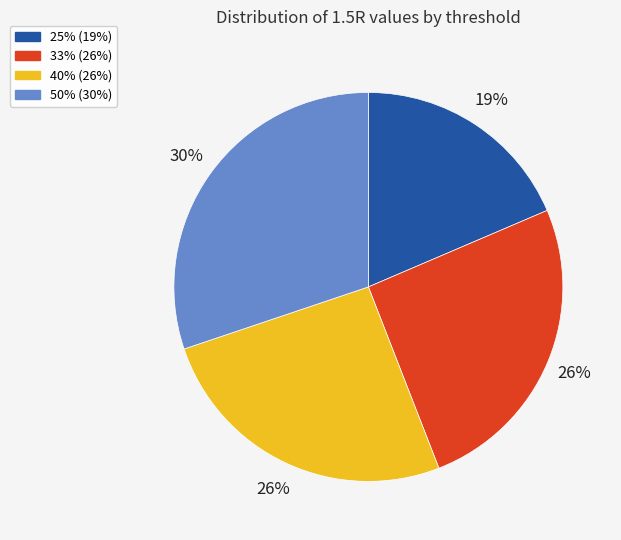

The 25% slice represents 13% of the pie. True or false?

False